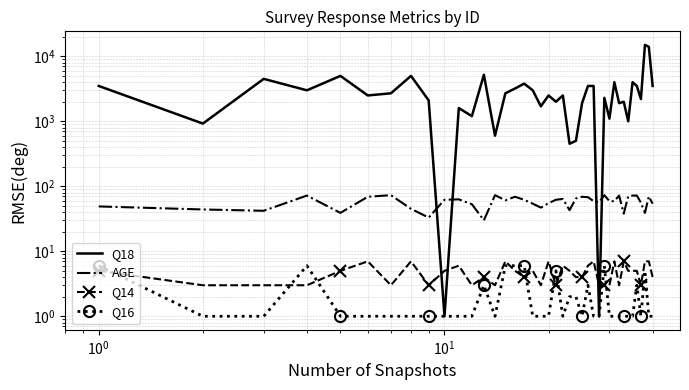

At how many categories does at least one series exceed 6929?

2